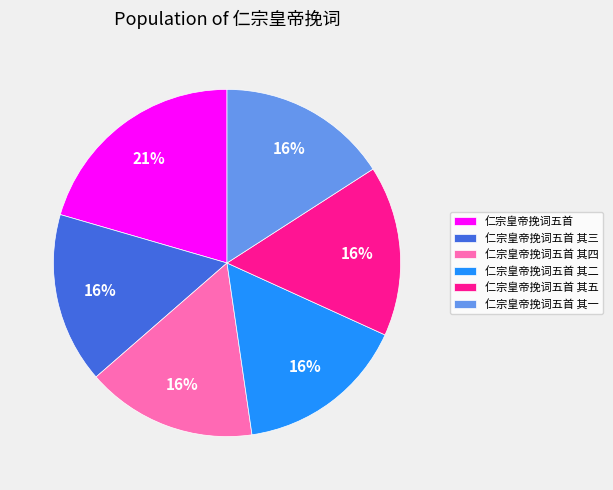

Combined, do 仁宗皇帝挽词五首 其二 and 仁宗皇帝挽词五首 其五 account for over 50%?

No